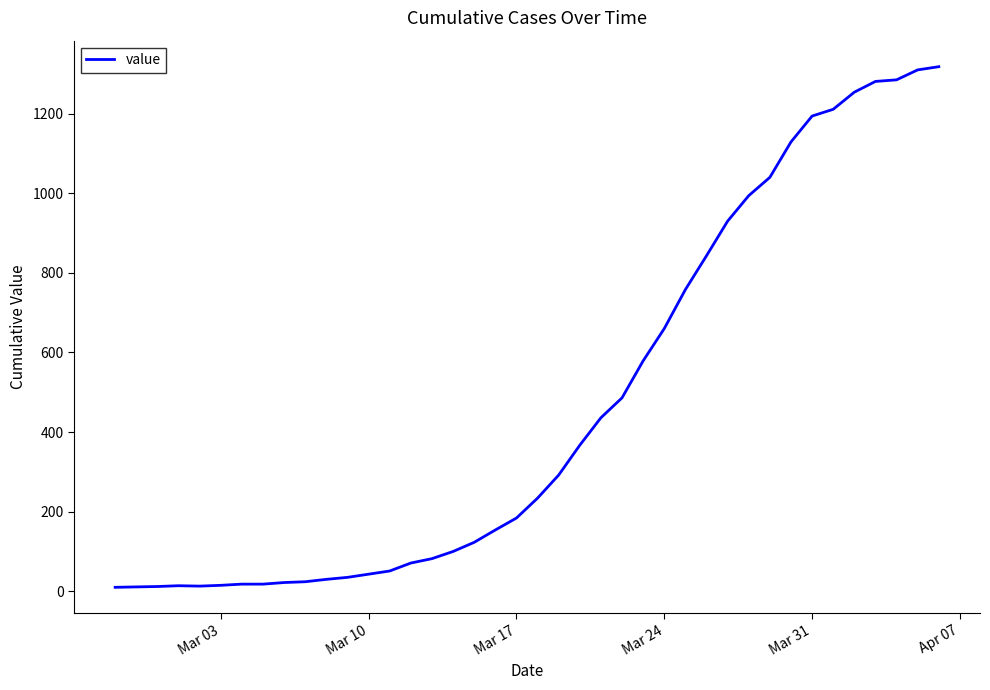

Is this an area chart (filled region under the line)?

No